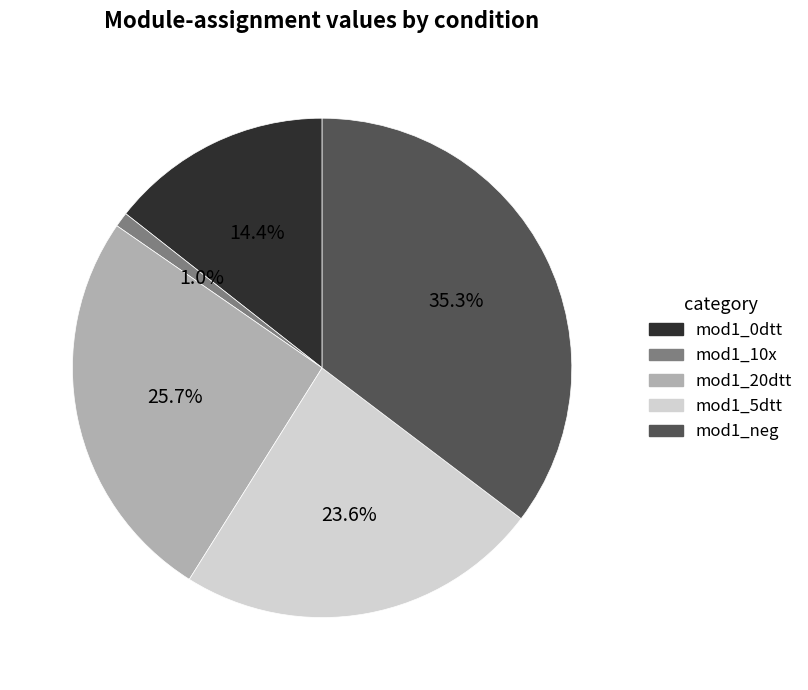

What is the ratio of the value at mod1_neg to the value at mod1_0dtt?

2.5